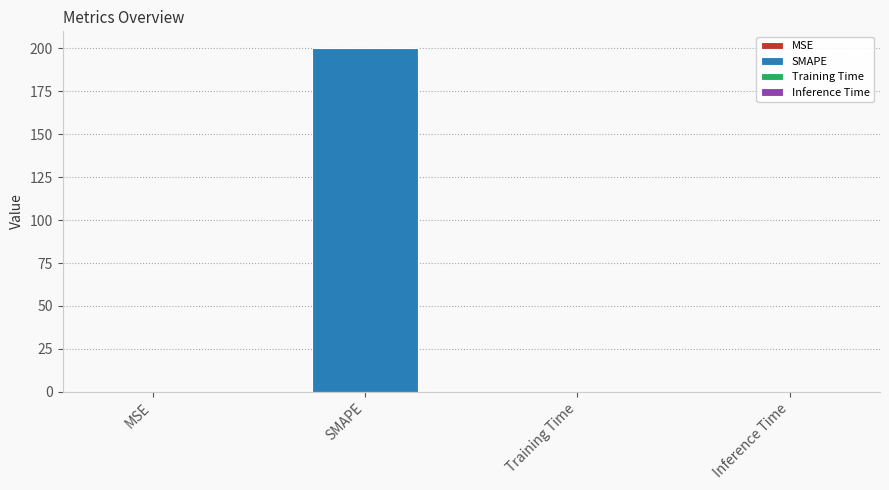

Rank the categories by value from lowest to highest.

Inference Time, MSE, Training Time, SMAPE